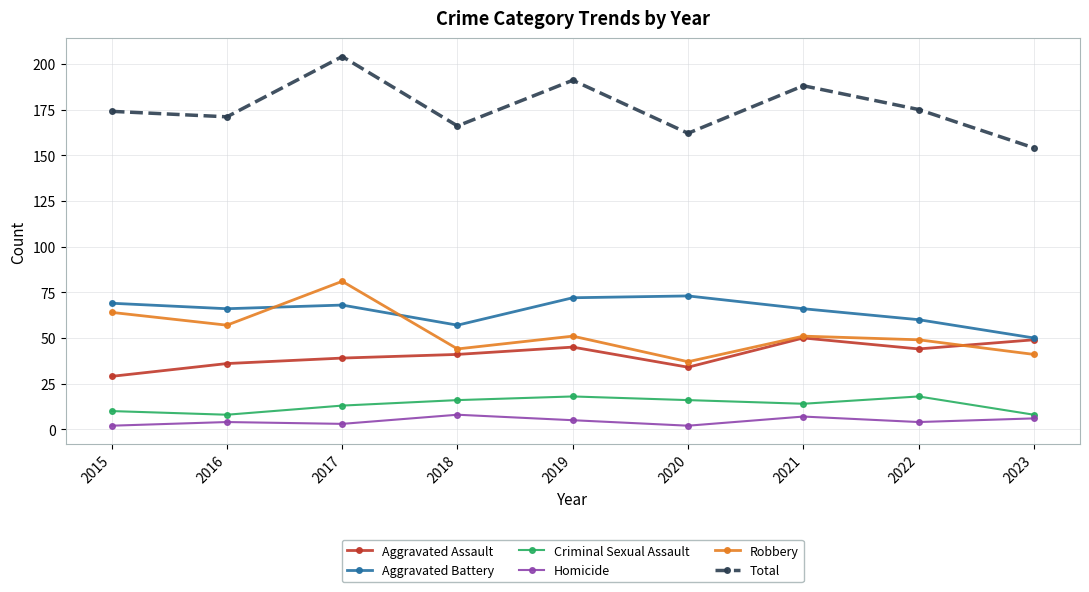

At which label does Robbery first exceed 51?

2015